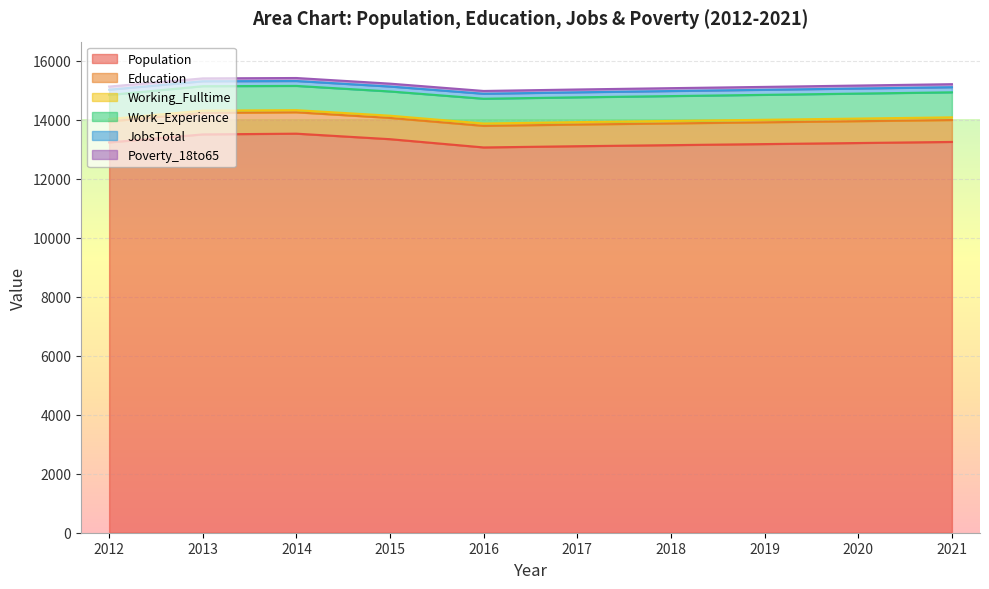

Which series changed the most between 2012 and 2016?

Population